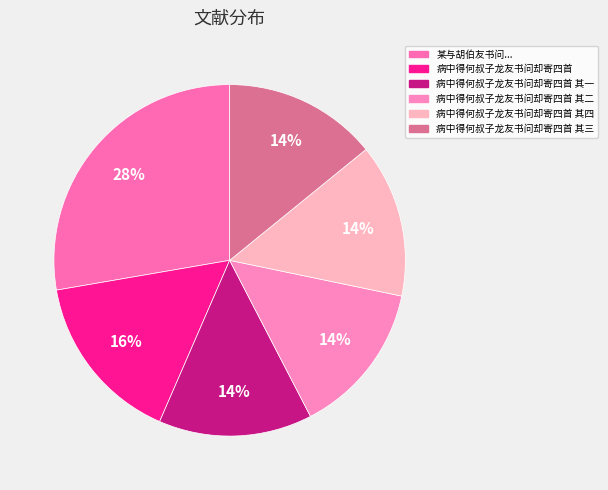

Does any single category account for the majority?

No